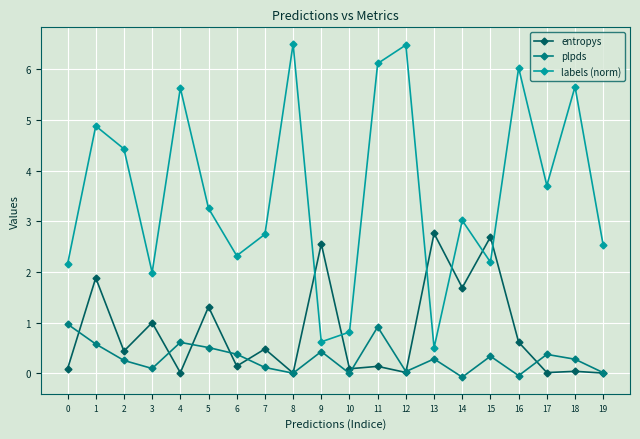

Does the chart have visible grid lines?

Yes